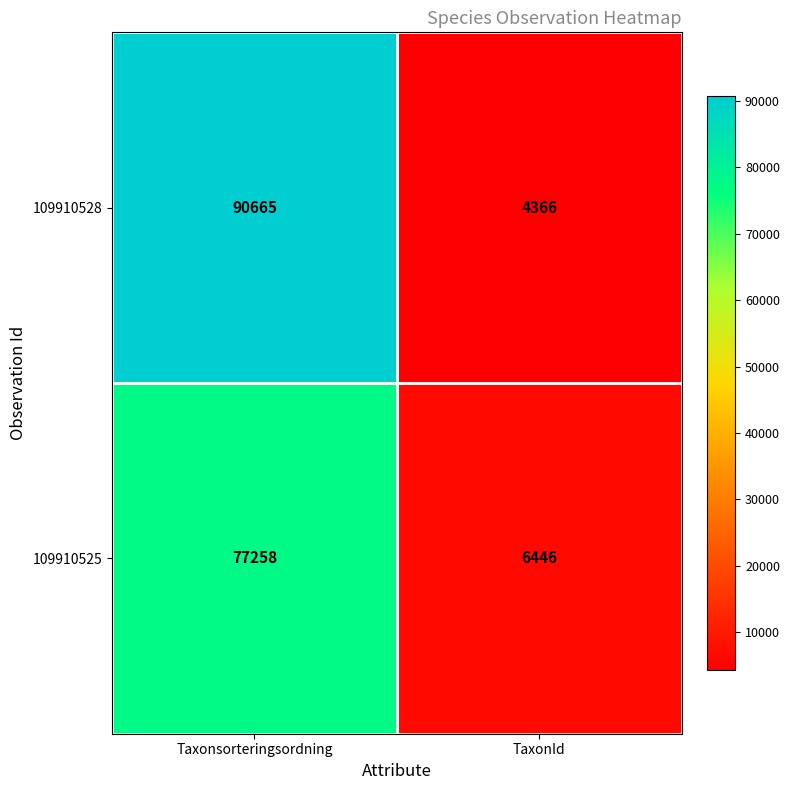

Reading right to left, list all the values displayed in this chart.

109910528: 4366	90665
109910525: 6446	77258